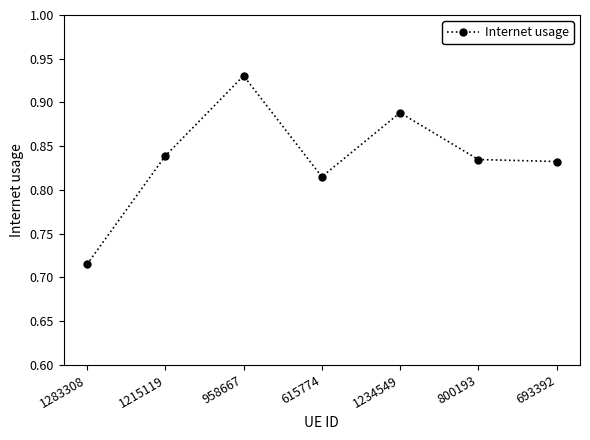

What is the difference between the second highest and second lowest values?

0.1